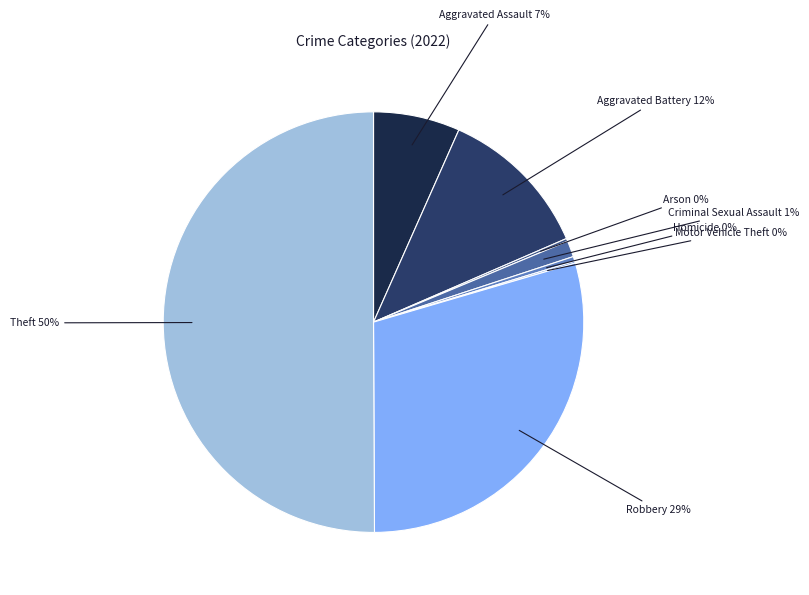

What is the largest slice in the pie chart?

Theft